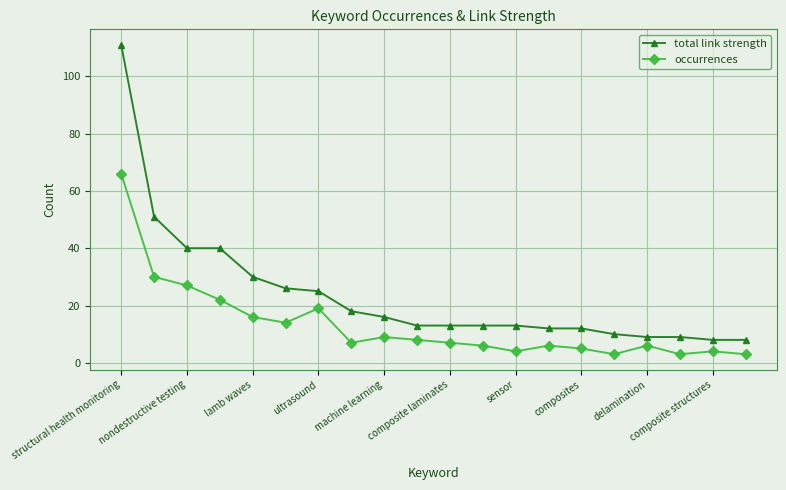

What is the maximum value for total link strength?

111